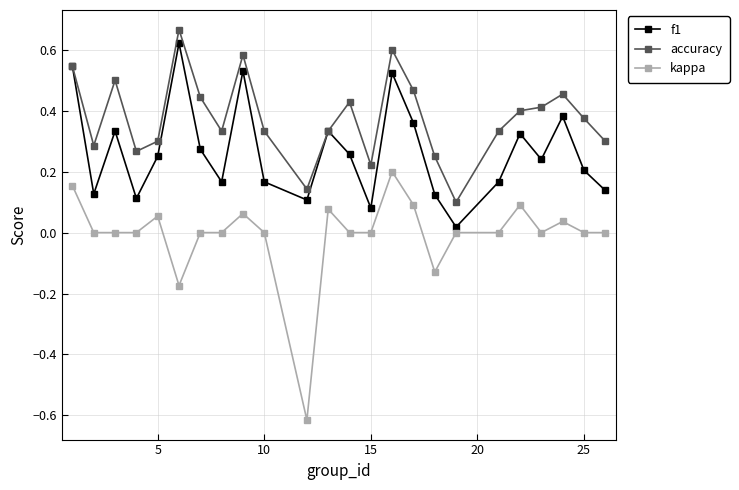

How many categories are shown in the chart?

24